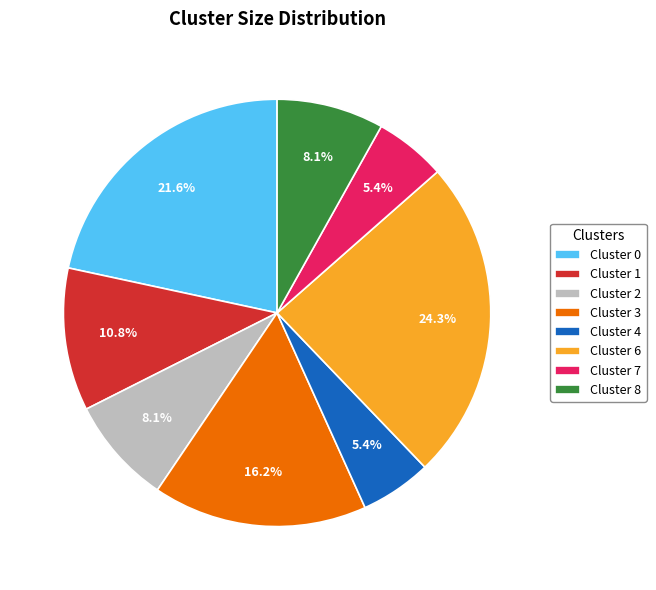

Count the number of slices in the pie.

8